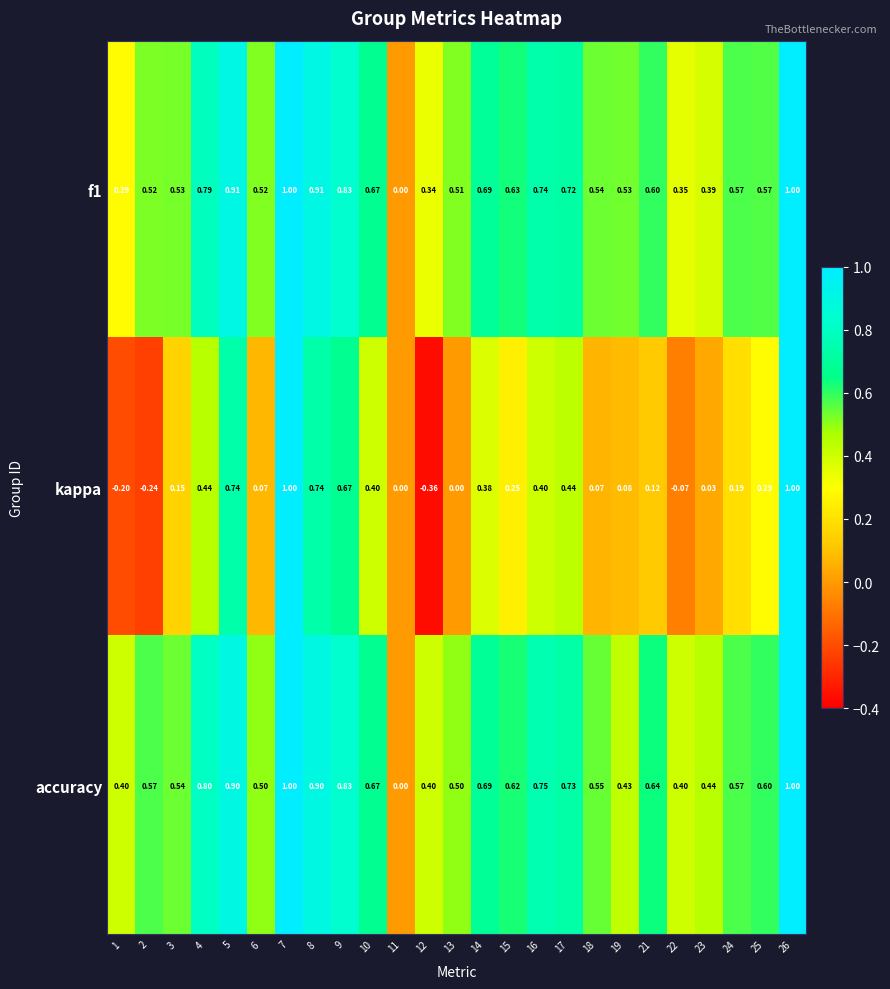

Which series has the largest total across all categories?

accuracy